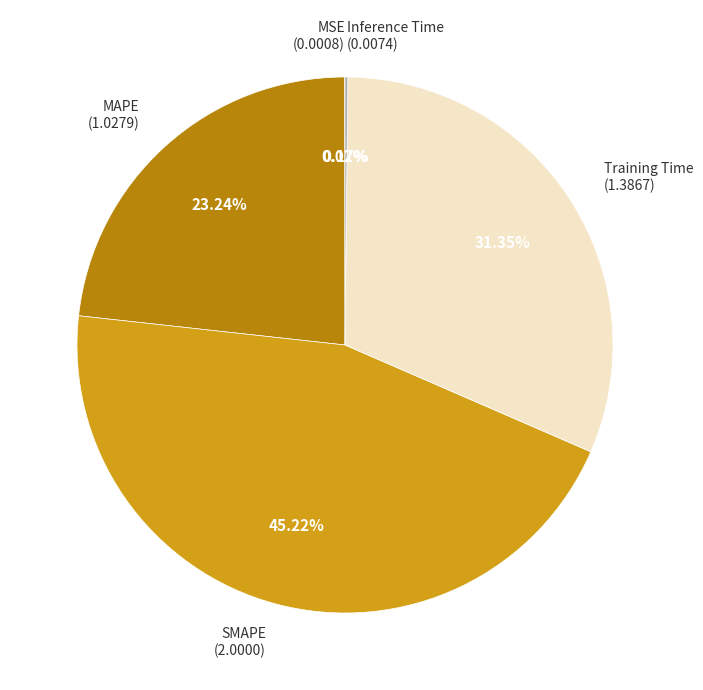

Does any single category account for the majority?

No